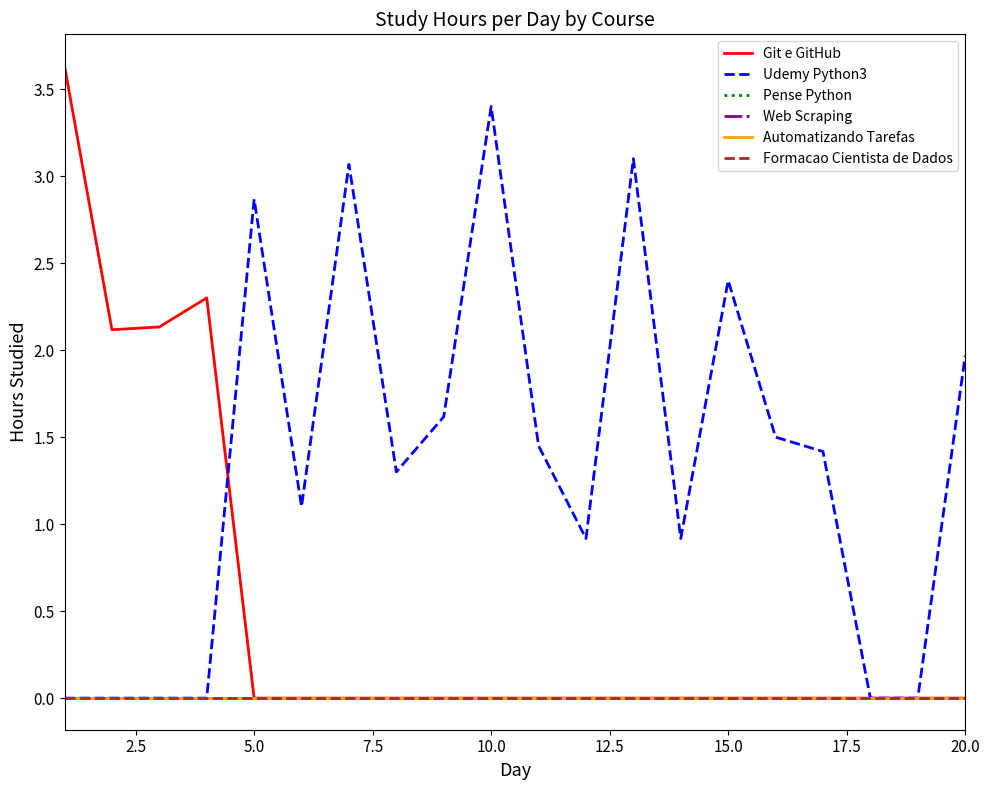

Does the chart have visible grid lines?

No